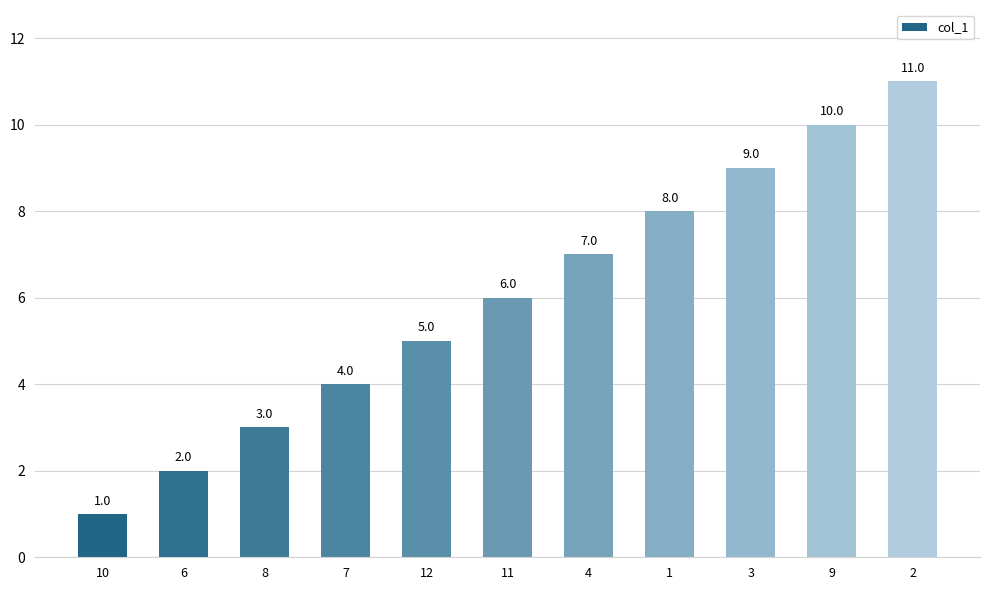

What is the label of the 9th bar from the left?

3